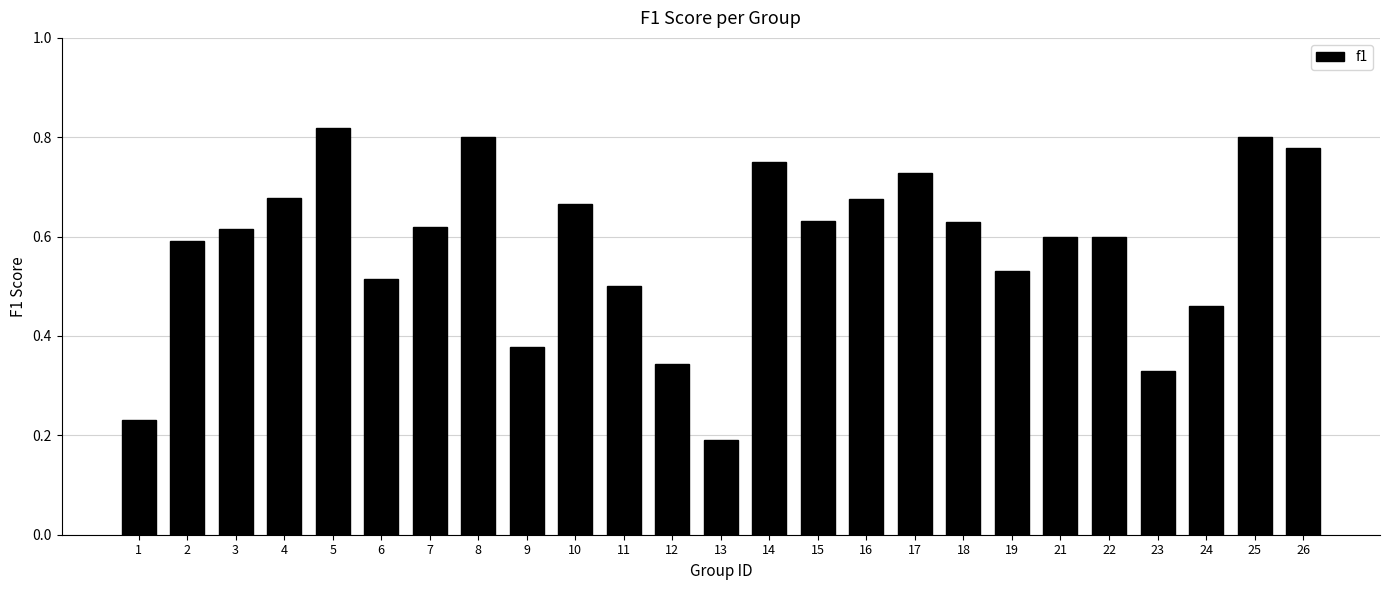

Which category has the lowest value across all series?

13